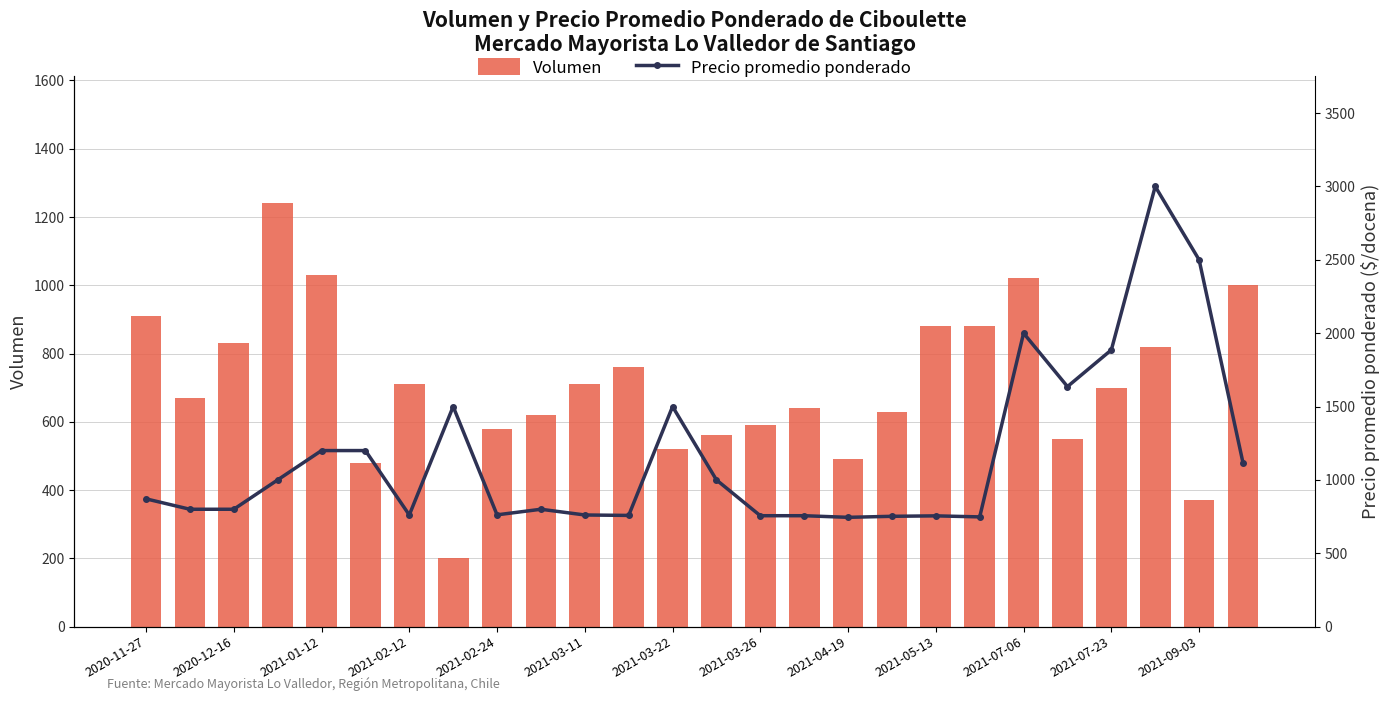

What is the lowest value of the Volumen series?

200